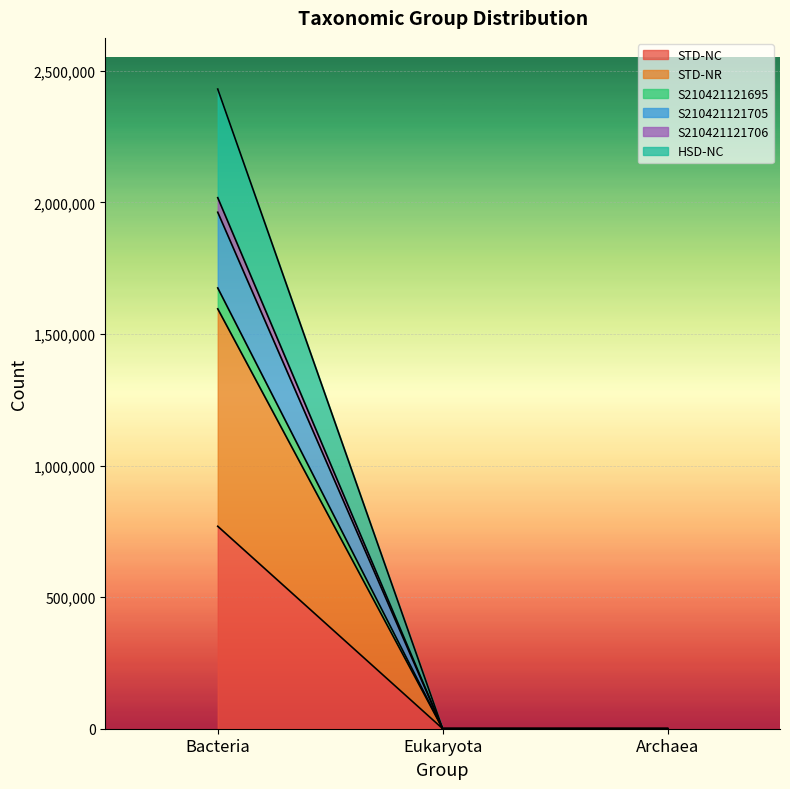

At which category does the chart reach its minimum across all series?

Archaea